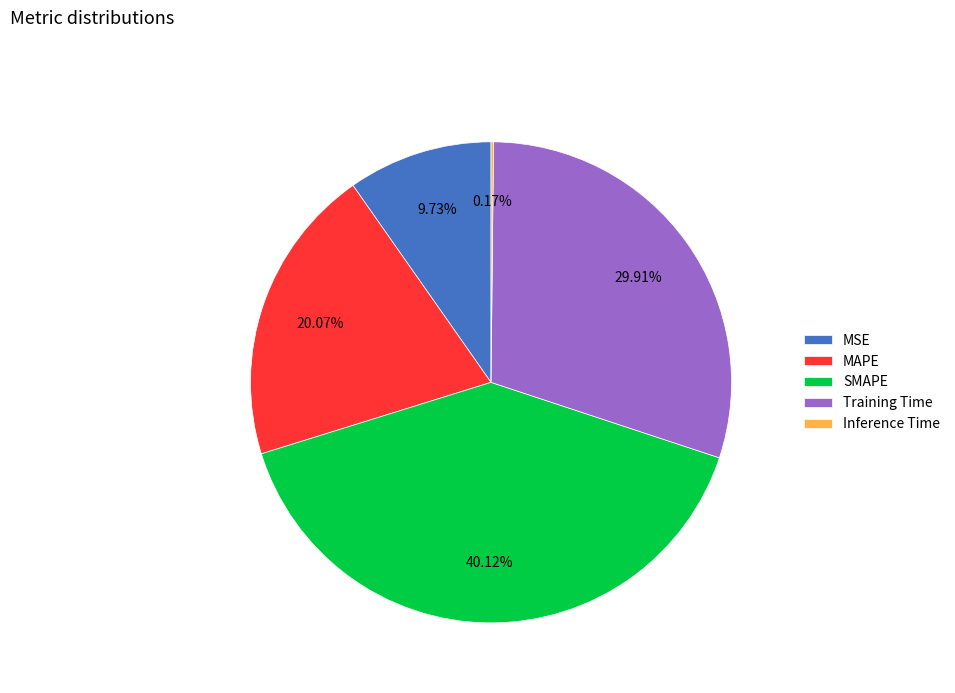

Does Training Time account for over 50% of the chart?

No